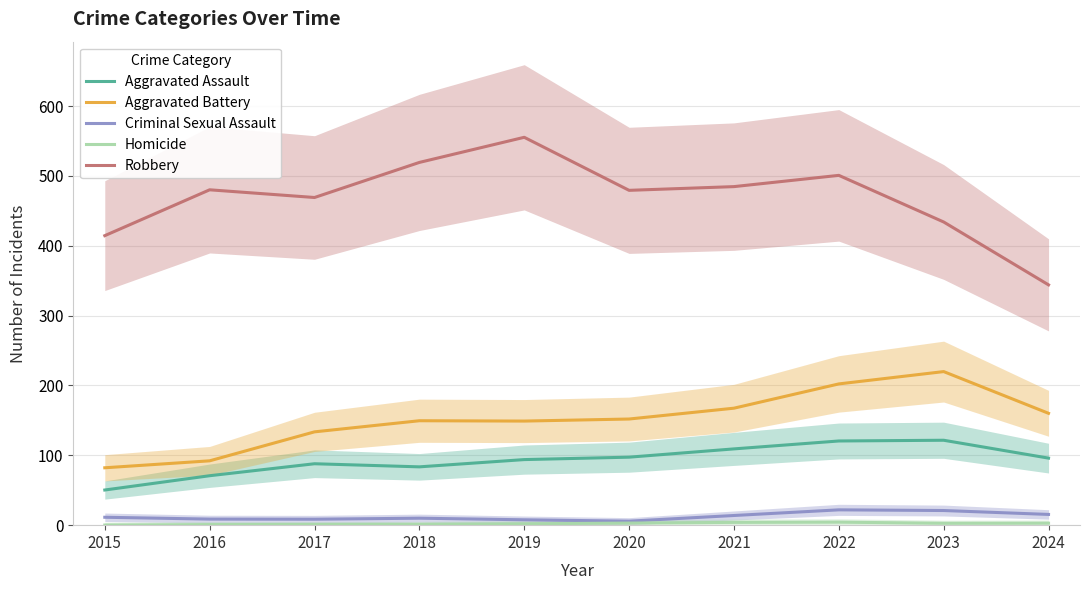

The Homicide series shows 0.2 at 2015. True or false?

True